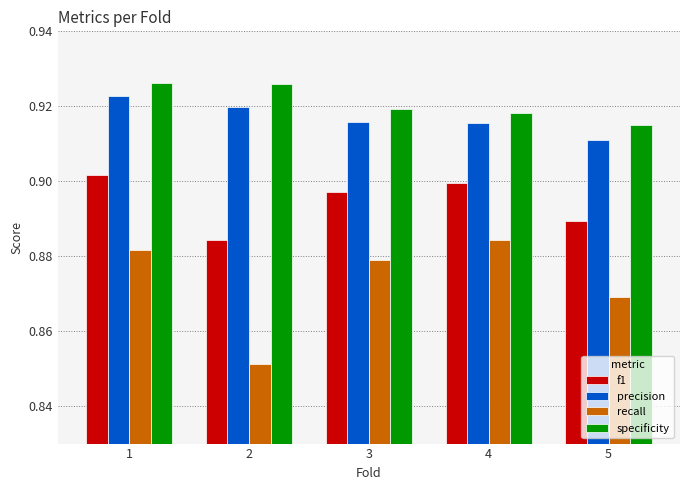

The precision series shows 0.9 at 5. True or false?

True